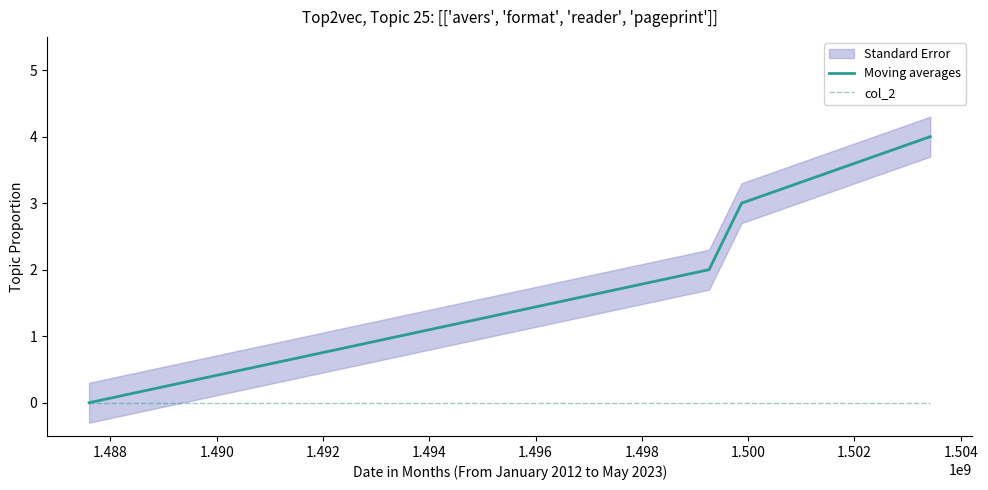

How many lines are shown in the chart?

2